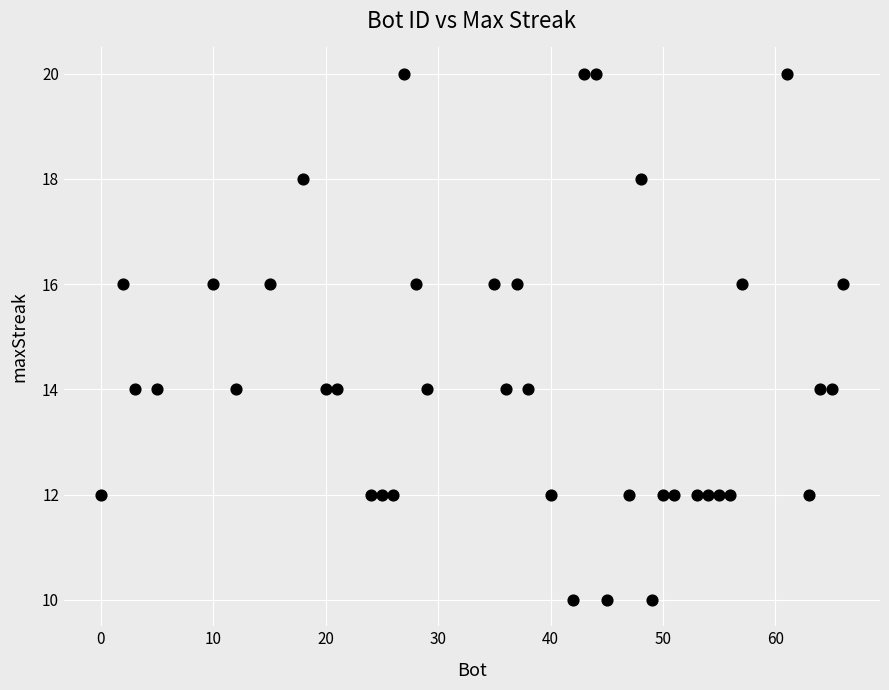

What is the range of X values (max minus min)?

66